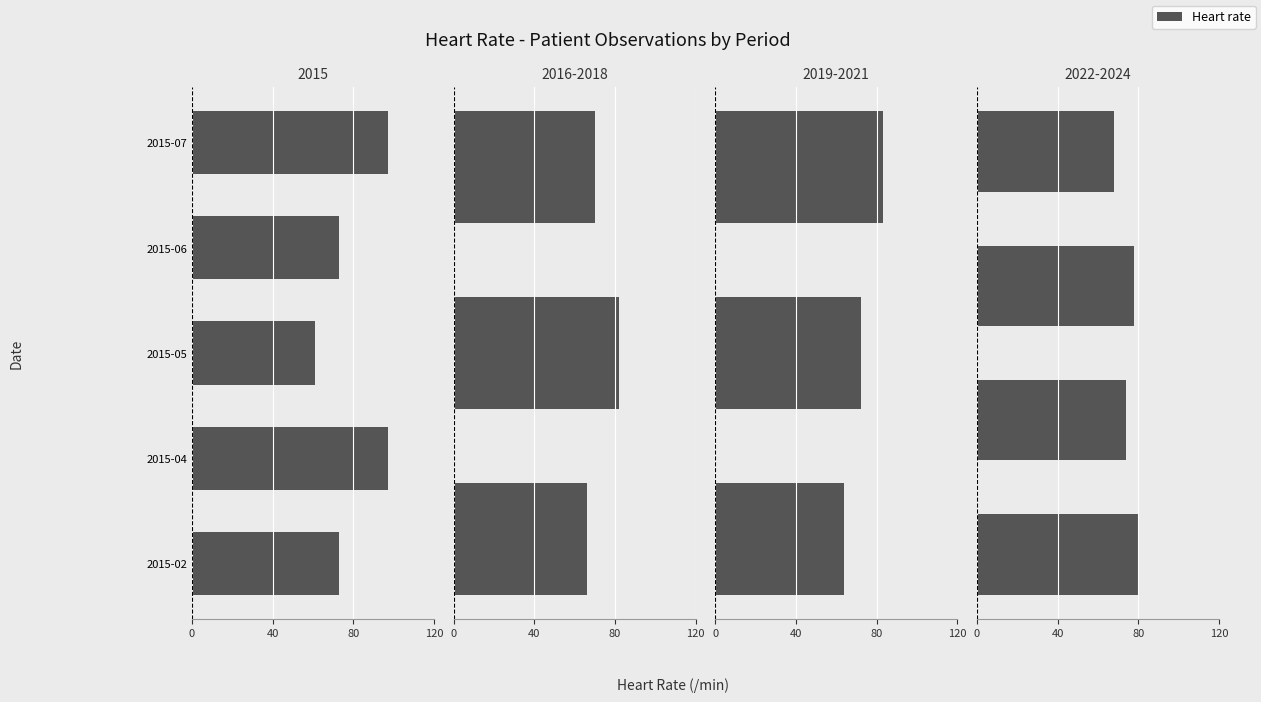

What is the average value?

75